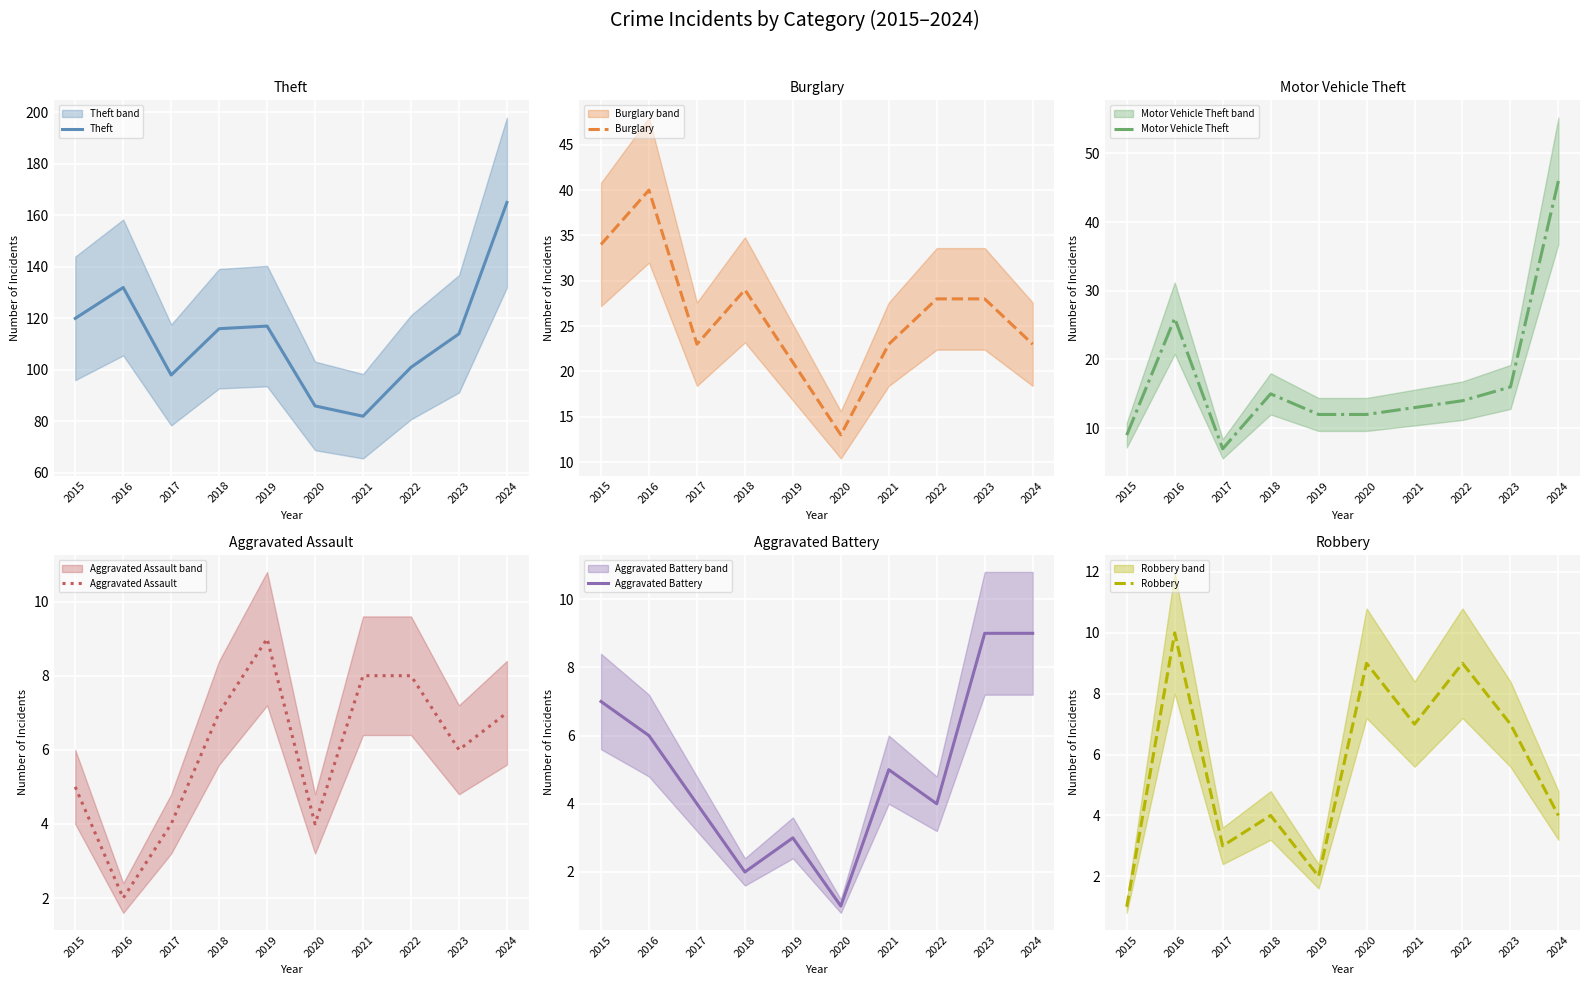

List the series in order of their peak value, lowest first.

Aggravated Assault, Aggravated Battery, Robbery, Burglary, Motor Vehicle Theft, Theft